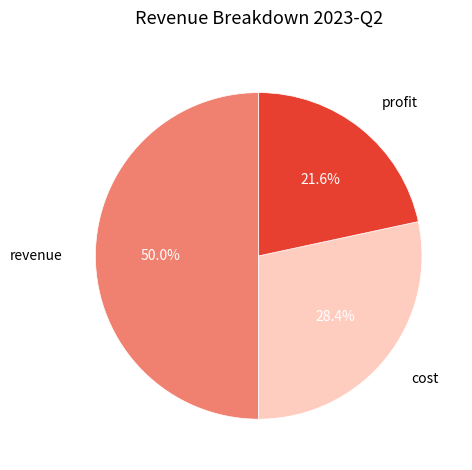

Rank the categories by value from highest to lowest.

revenue, cost, profit